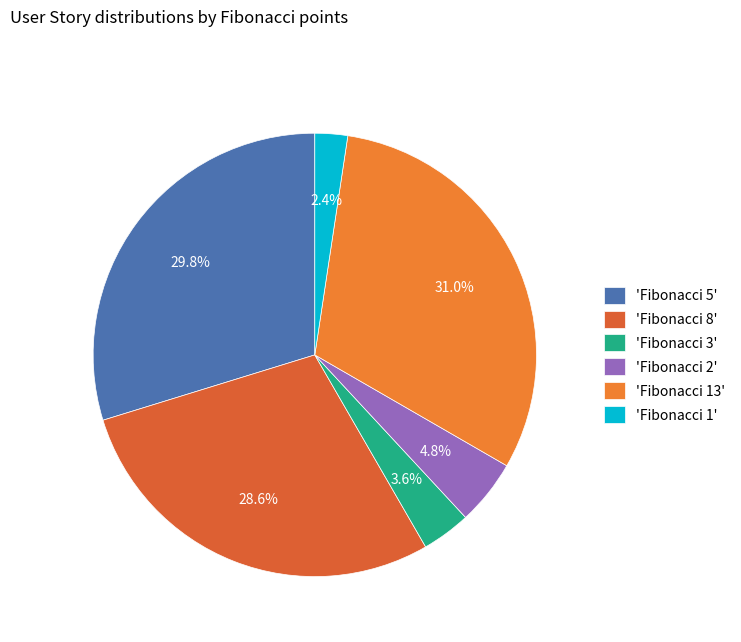

How many segments does this pie chart have?

6